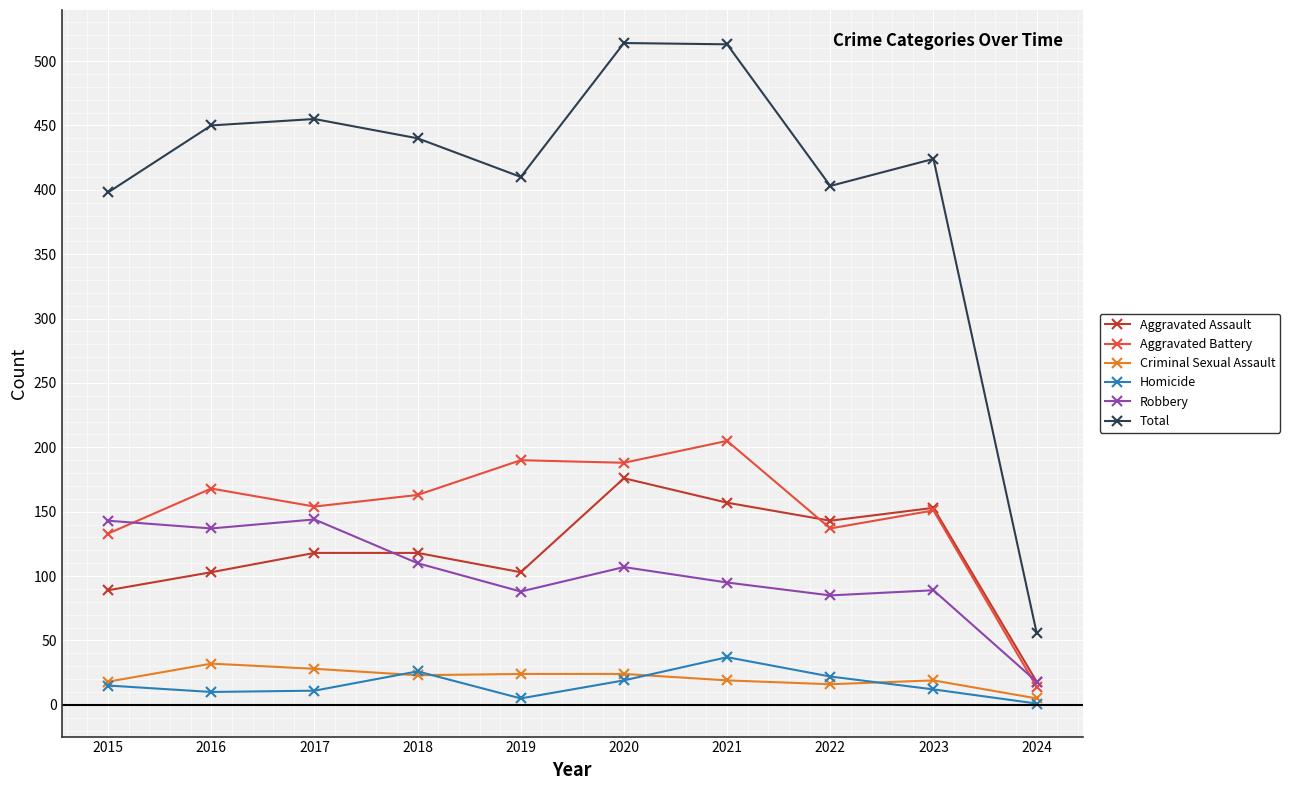

What is the difference between the Criminal Sexual Assault values at 2021 and 2015?

1